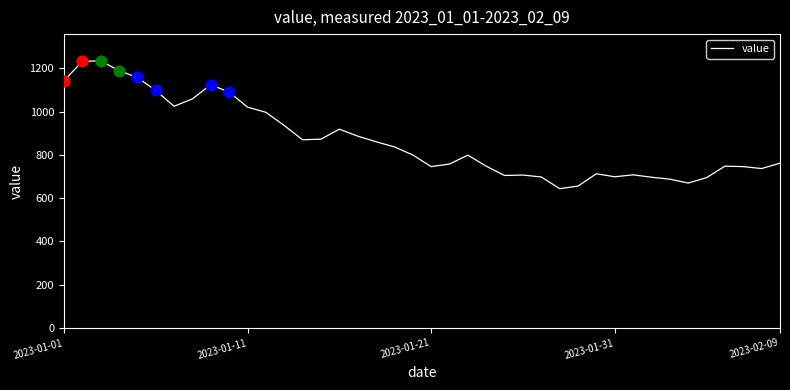

What is the greatest value displayed?

1235